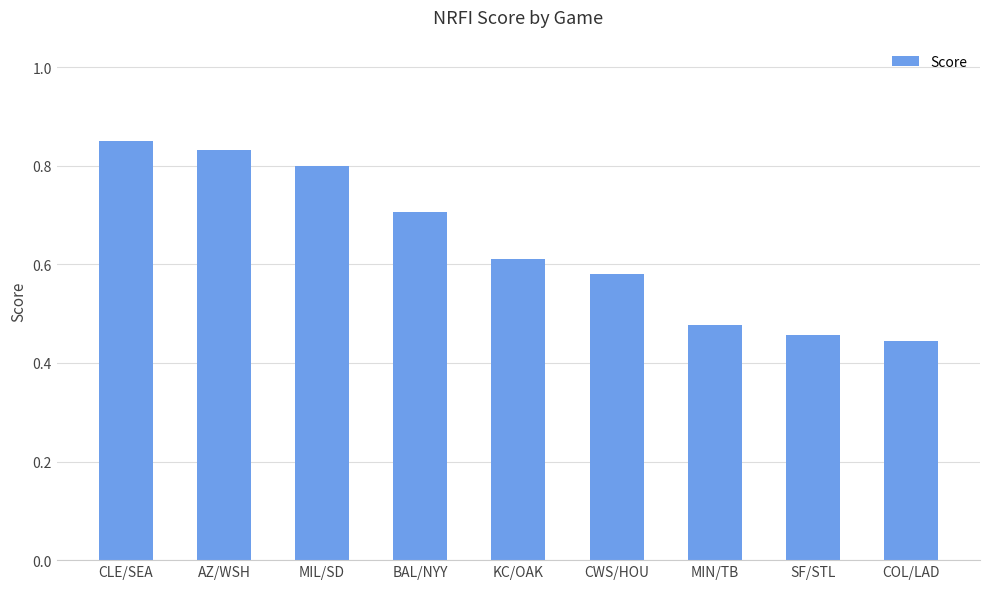

Count the values in the range 0 to 1.

9